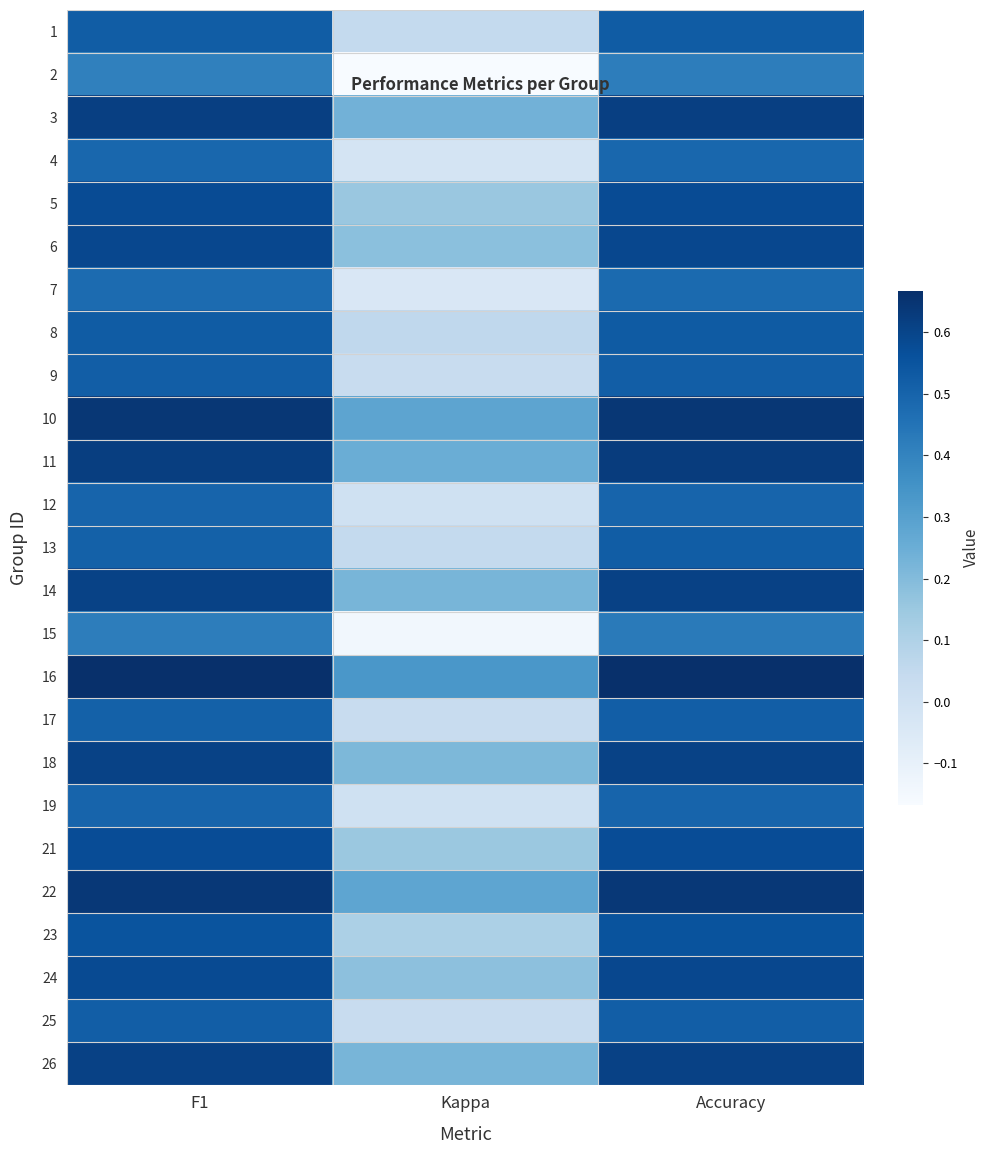

At which category does the chart reach its minimum across all series?

Kappa